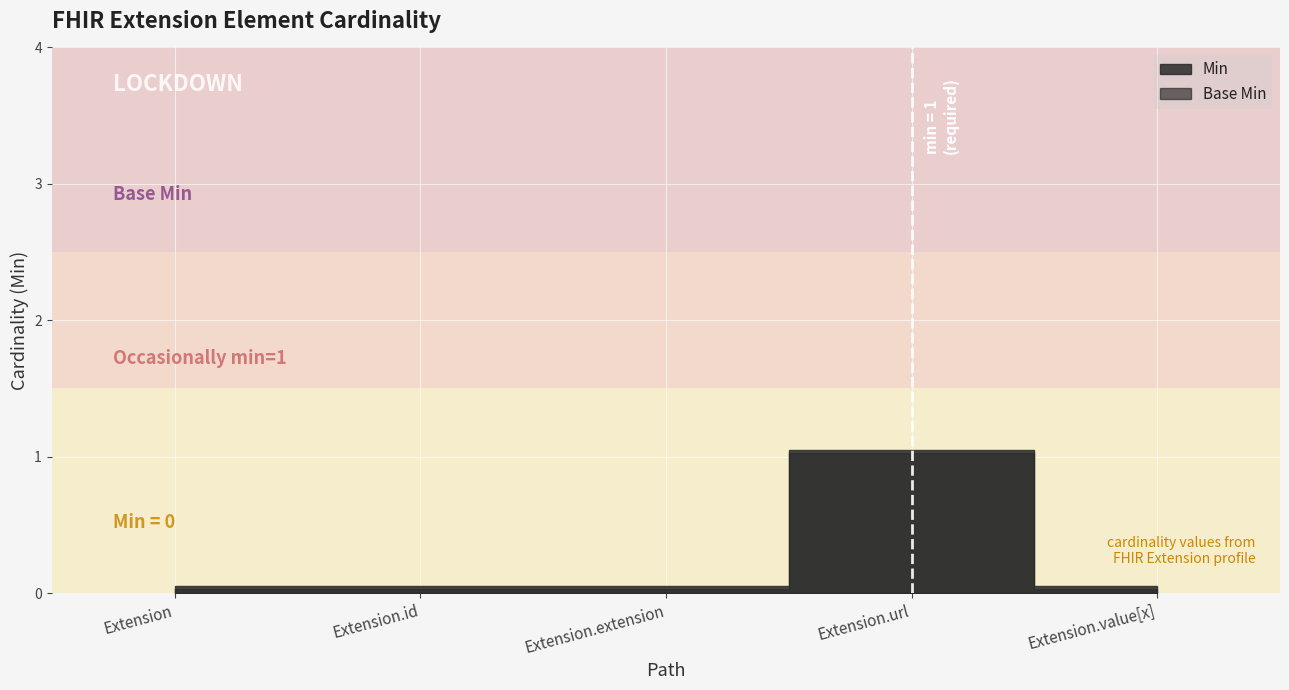

What position from the right is Extension.id?

4